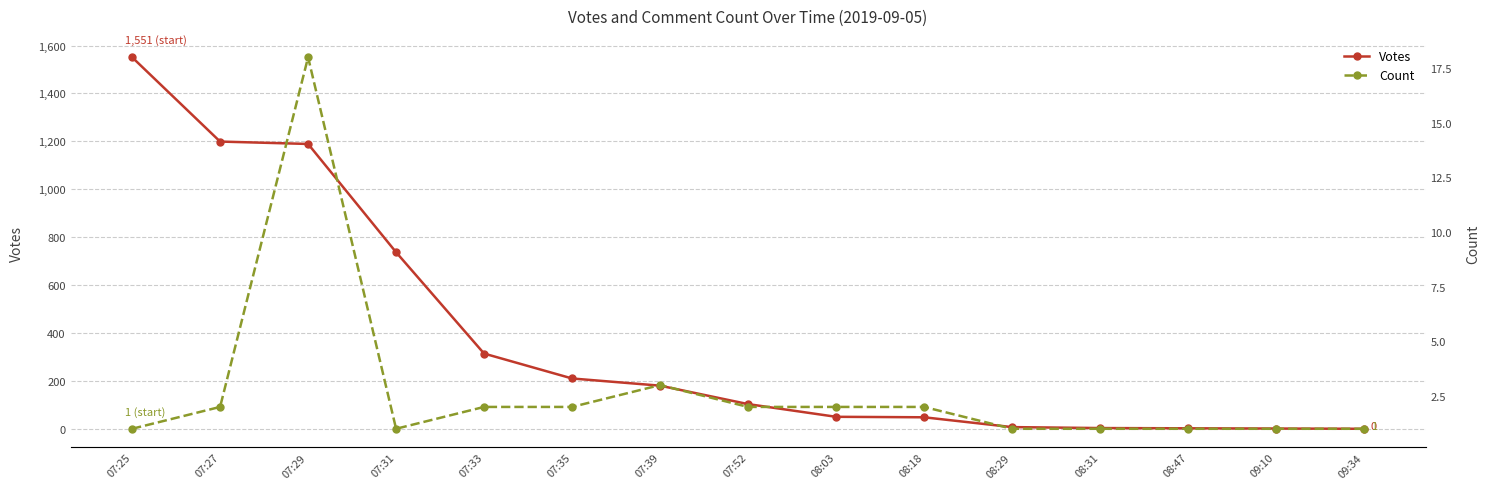

True or false: Votes has more than 0 interior local peaks.

False